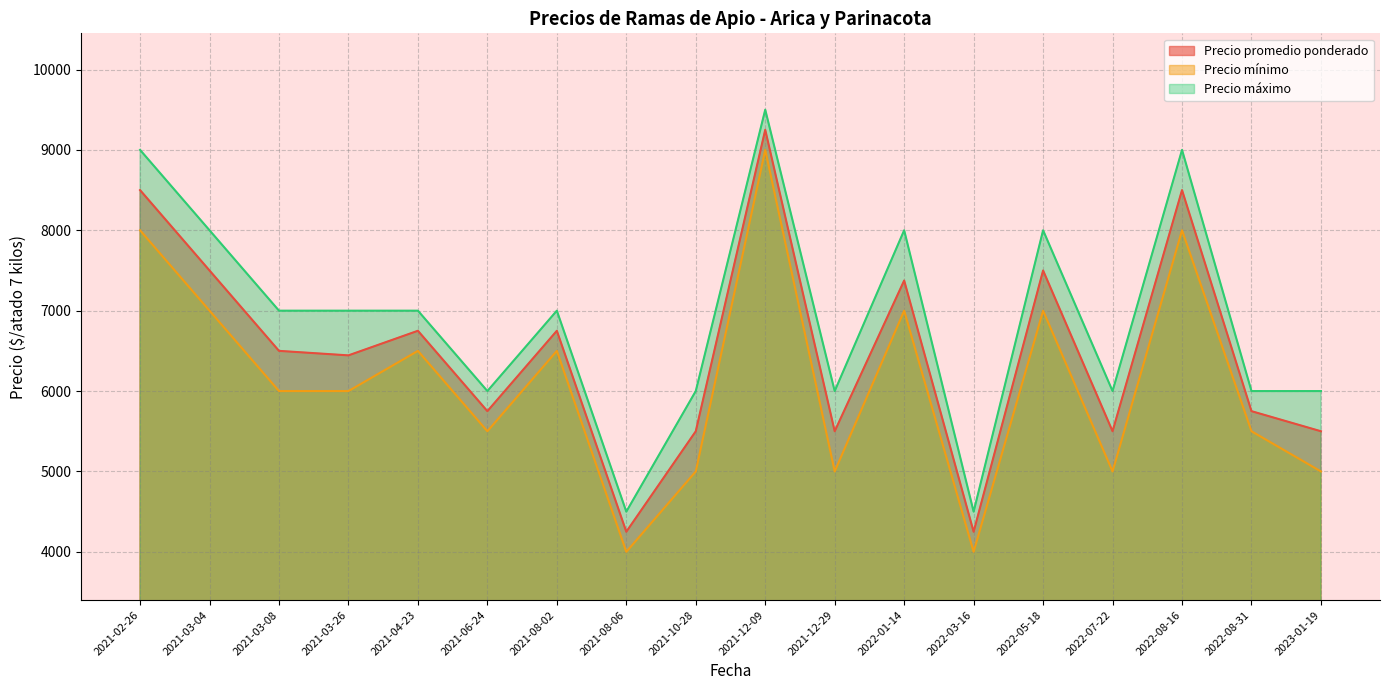

Does the chart have visible grid lines?

Yes